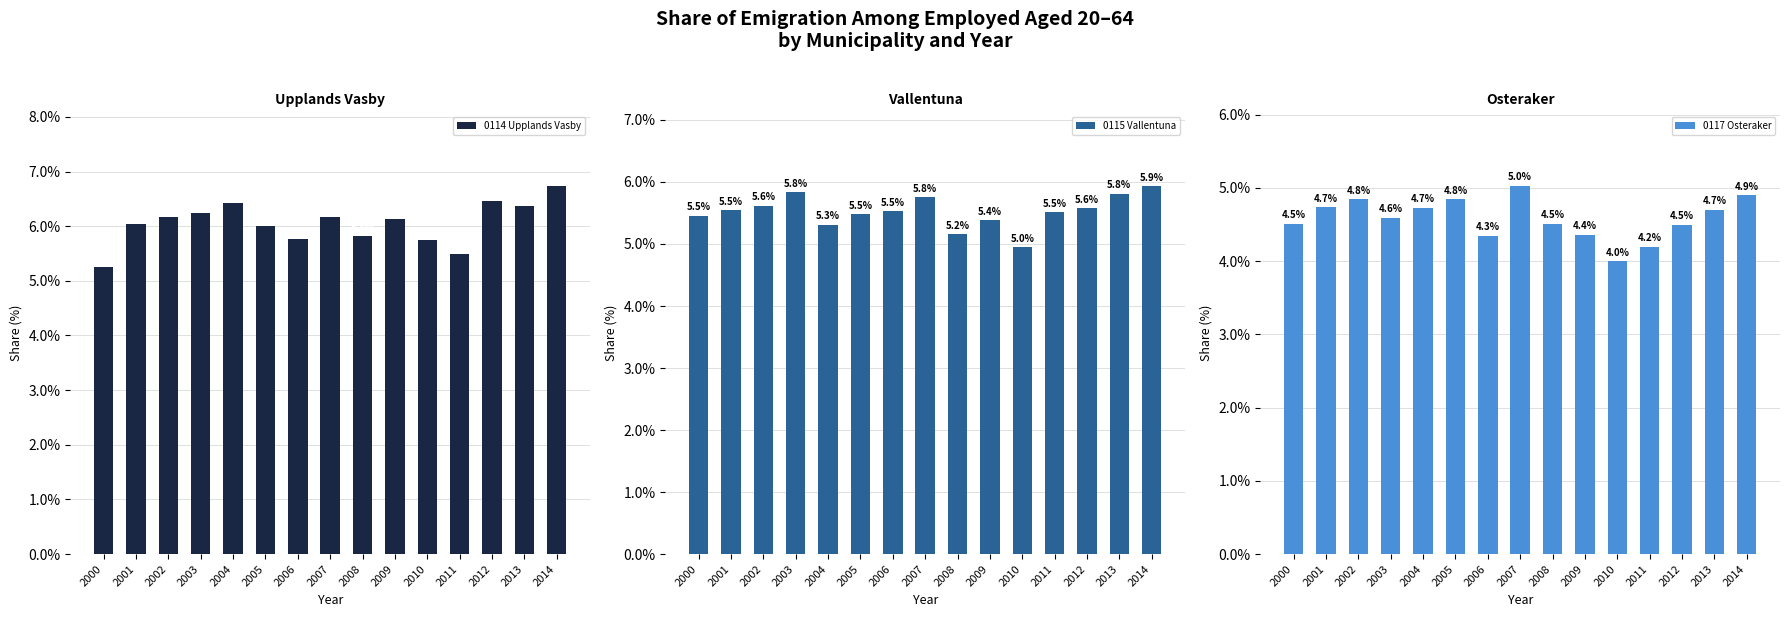

Reading right to left, transcribe all the data shown in this chart.

0114 Upplands Vasby: 6.7	6.4	6.5	5.5	5.7	6.1	5.8	6.2	5.8	6.0	6.4	6.2	6.2	6.0	5.3
0115 Vallentuna: 5.9	5.8	5.6	5.5	5.0	5.4	5.2	5.8	5.5	5.5	5.3	5.8	5.6	5.5	5.5
0117 Osteraker: 4.9	4.7	4.5	4.2	4.0	4.4	4.5	5.0	4.3	4.8	4.7	4.6	4.8	4.7	4.5